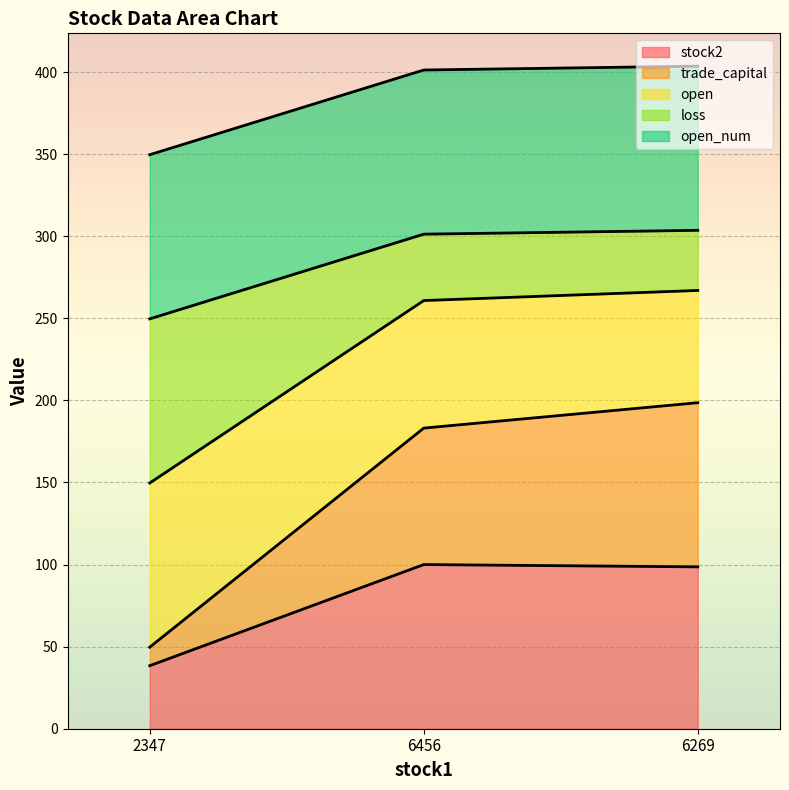

Is it true that stock2 equals 100.0 at 6456?

True